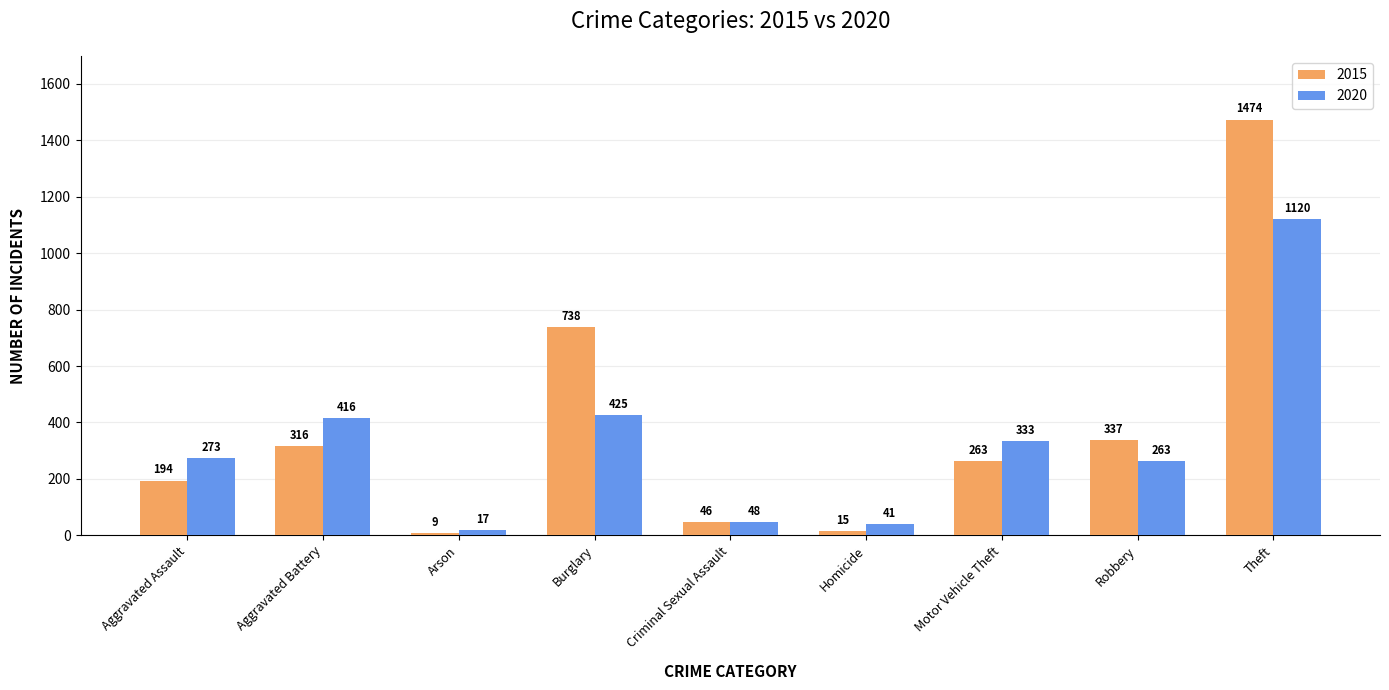

Reading right to left, what are all the values shown in this chart?

2015: Theft=1474	Robbery=337	Motor Vehicle Theft=263	Homicide=15	Criminal Sexual Assault=46	Burglary=738	Arson=9	Aggravated Battery=316	Aggravated Assault=194
2020: Theft=1120	Robbery=263	Motor Vehicle Theft=333	Homicide=41	Criminal Sexual Assault=48	Burglary=425	Arson=17	Aggravated Battery=416	Aggravated Assault=273